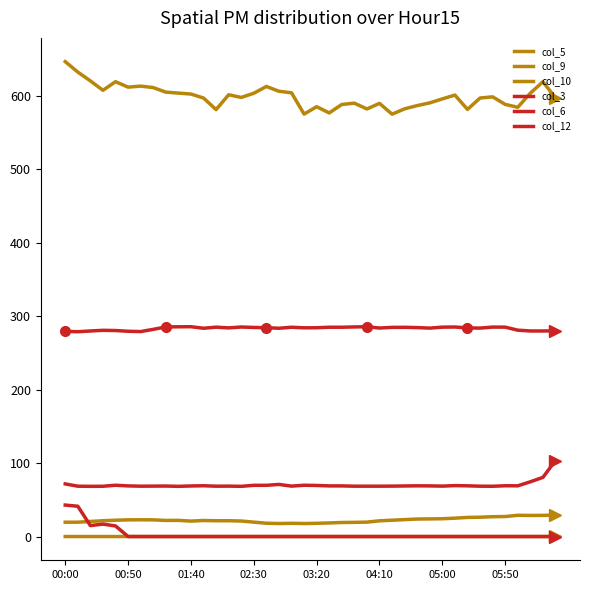

Which series changed the most between 01:40 and 13?

col_5